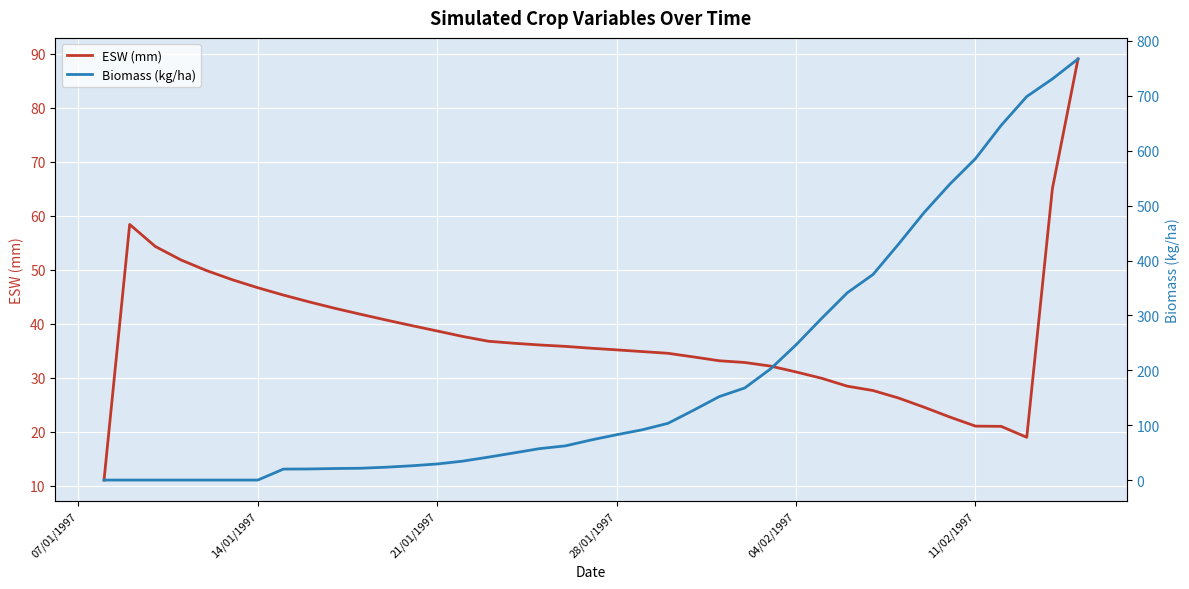

True or false: ESW (mm) has a value of 29.8 at 11/02/1997.

False